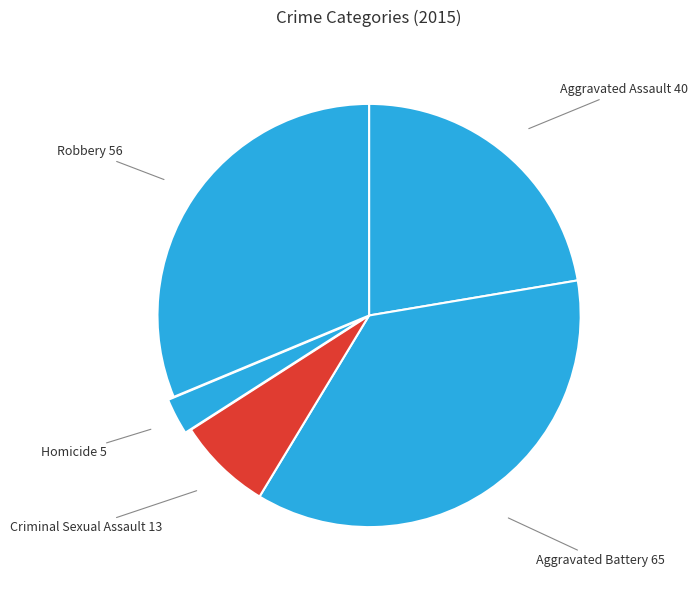

How many slices are in this pie chart?

5